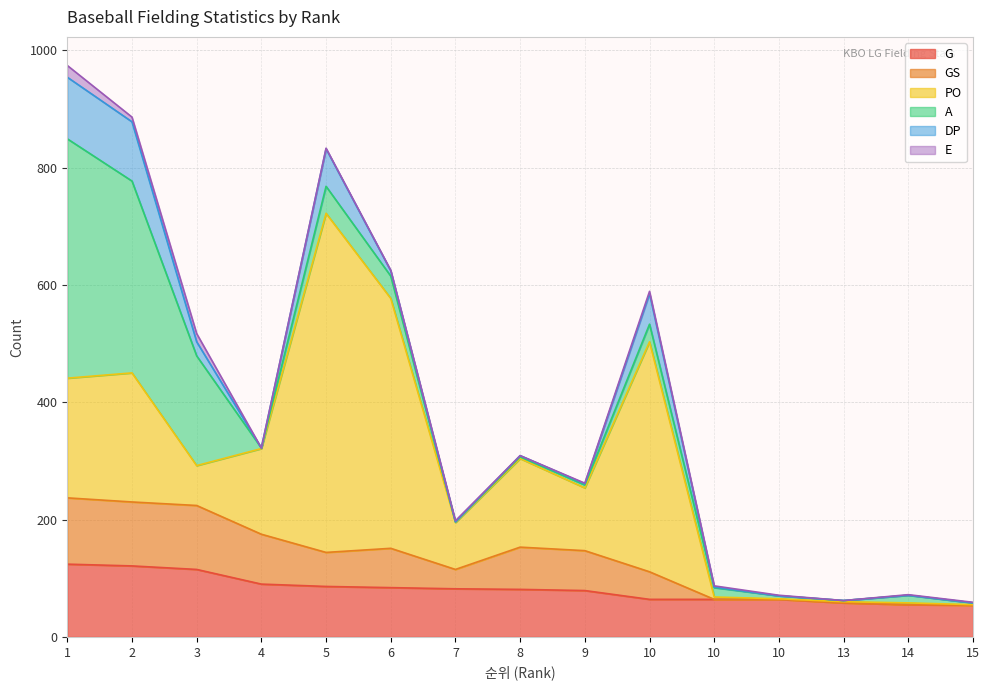

Where is DP nearest to the value 52?

10